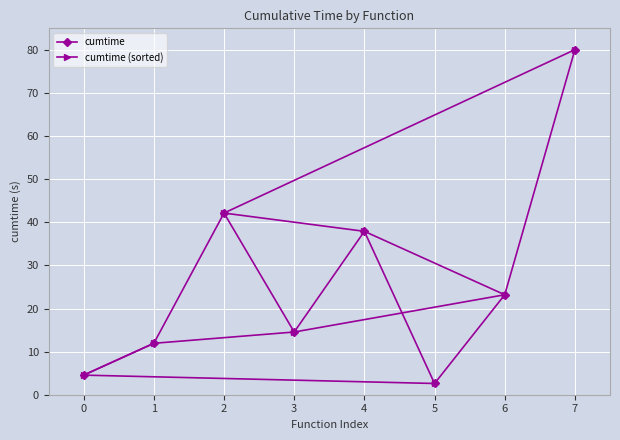

Which category has the highest value across all series?

7